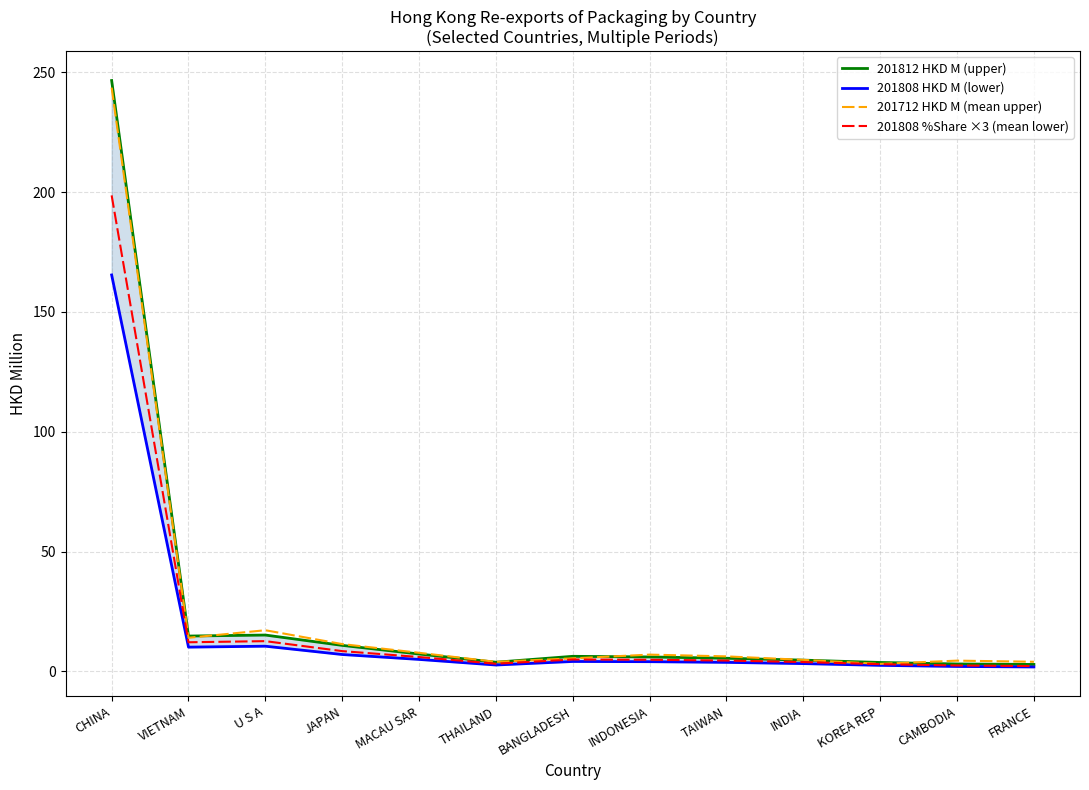

The value of 201808 HKD M (lower) at KOREA REP is 3.9. True or false?

False